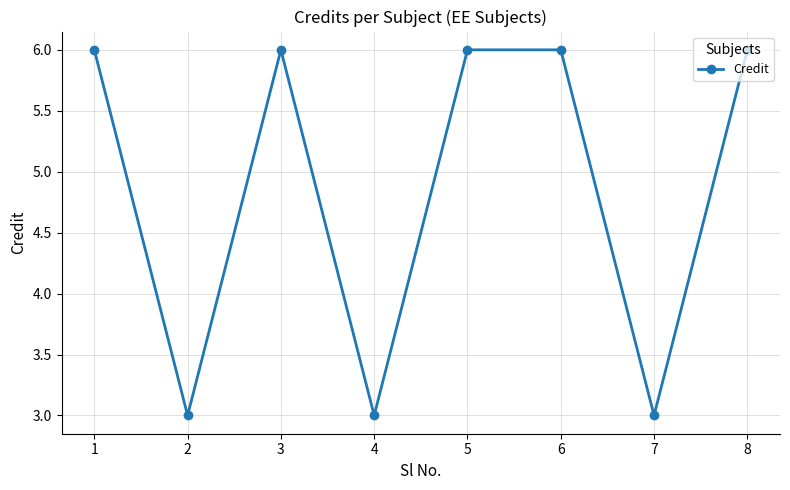

How many data points are less than 6?

3